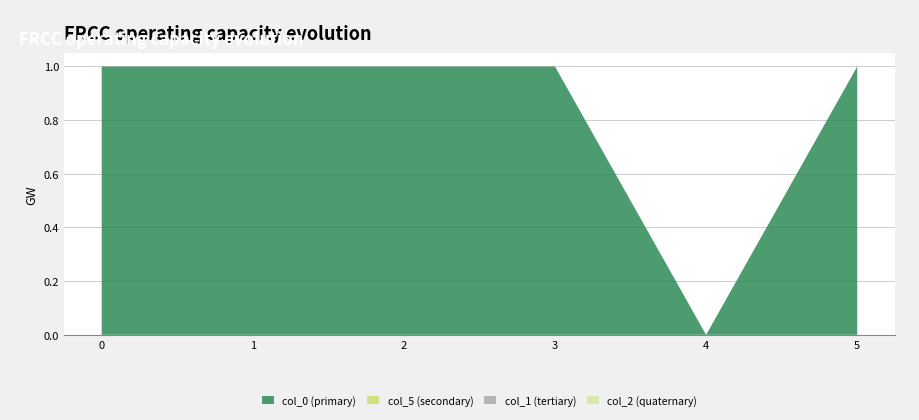

Reading left to right, transcribe all the data shown in this chart.

col_0: 1.0	1.0	1.0	1.0	0.0	1.0
col_5: 0.0	0.0	0.0	0.0	0.0	0.0
col_1: 0.0	0.0	0.0	0.0	0.0	0.0
col_2: 0.0	0.0	0.0	0.0	0.0	0.0